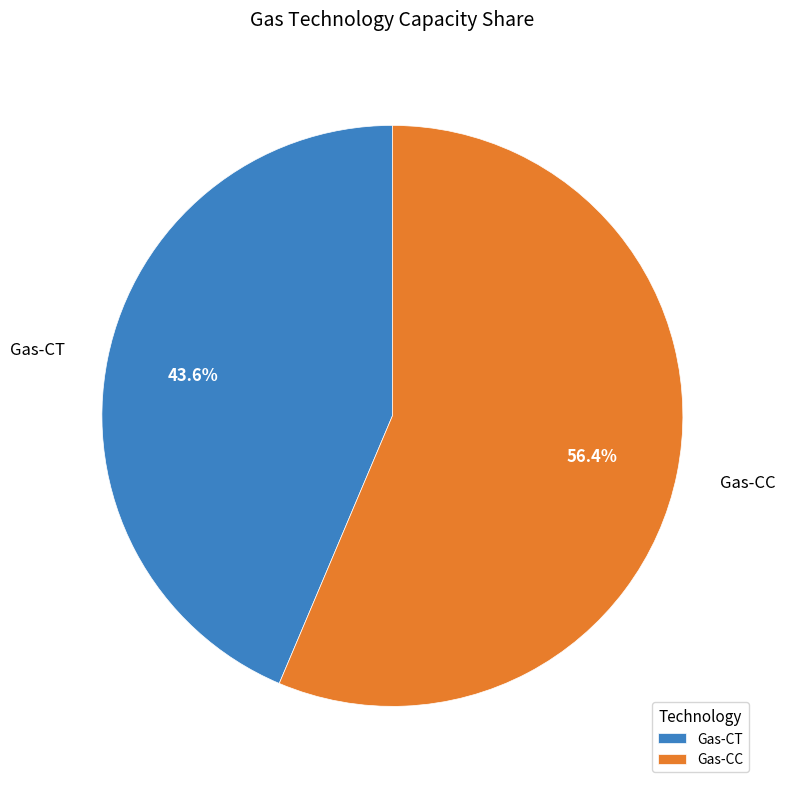

To the nearest percent, what is the combined percentage of Gas-CT and Gas-CC?

100%